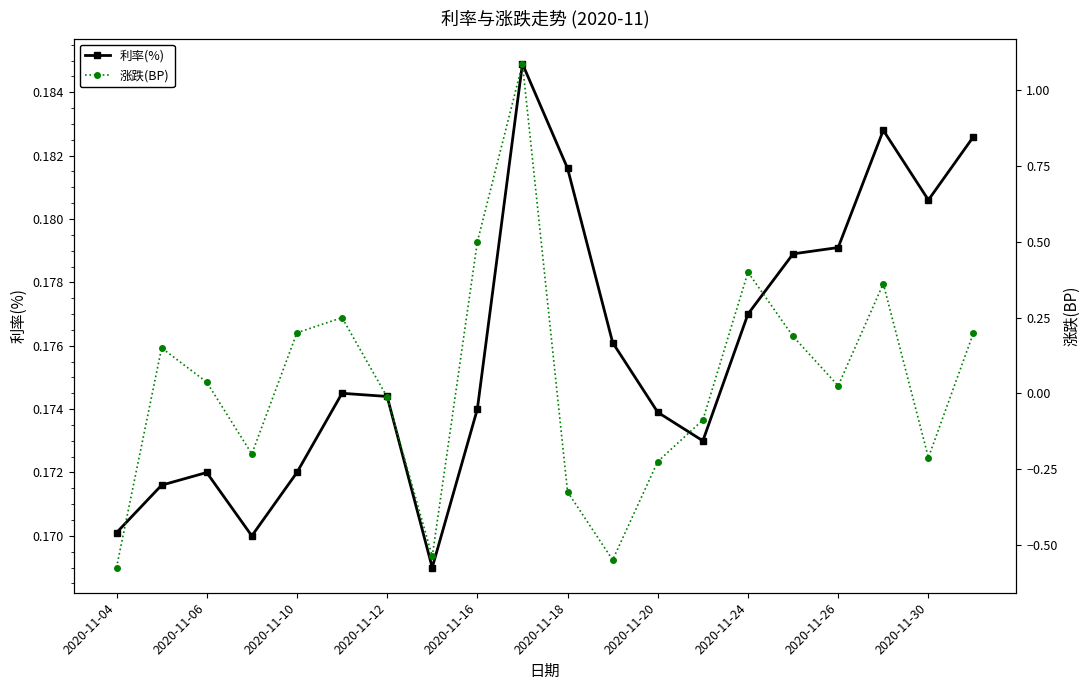

Which series changed the most between 15 and 17?

涨跌(BP)